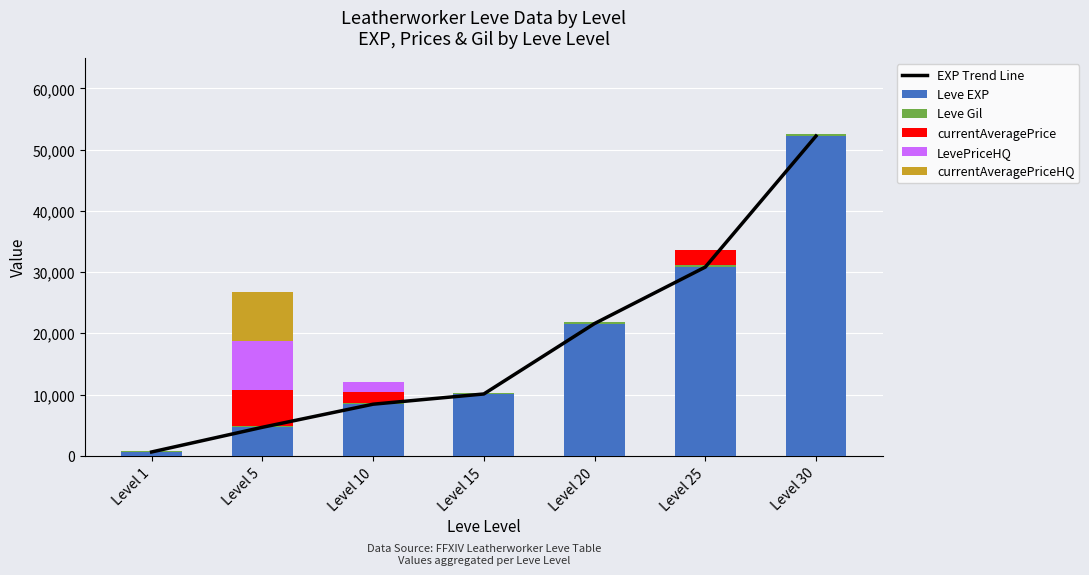

Is the value of LevePriceHQ at Level 20 greater than the value of EXP Trend Line at Level 30?

No